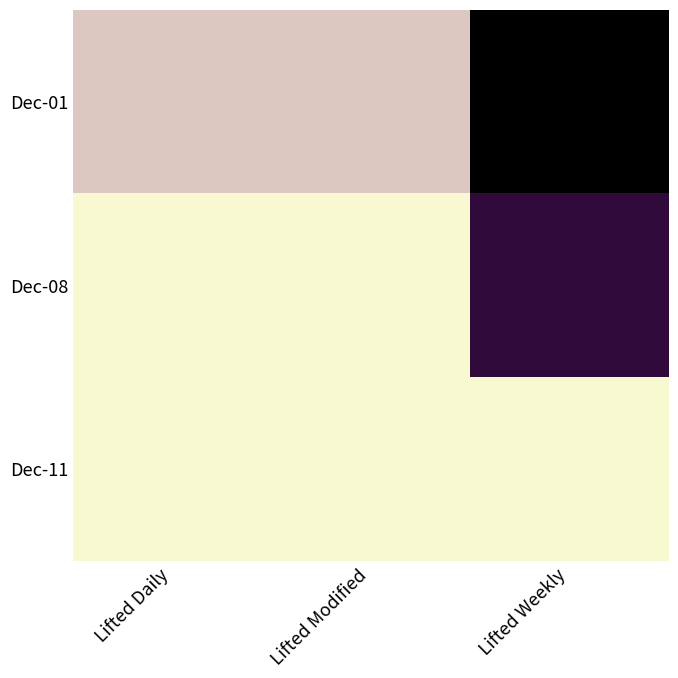

Reading left to right, list all the values displayed in this chart.

Dec-01: Lifted Daily=17400	Lifted Modified=17400	Lifted Weekly=95002
Dec-08: Lifted Daily=7499	Lifted Modified=7499	Lifted Weekly=76400
Dec-11: Lifted Daily=7500	Lifted Modified=7500	Lifted Weekly=7500